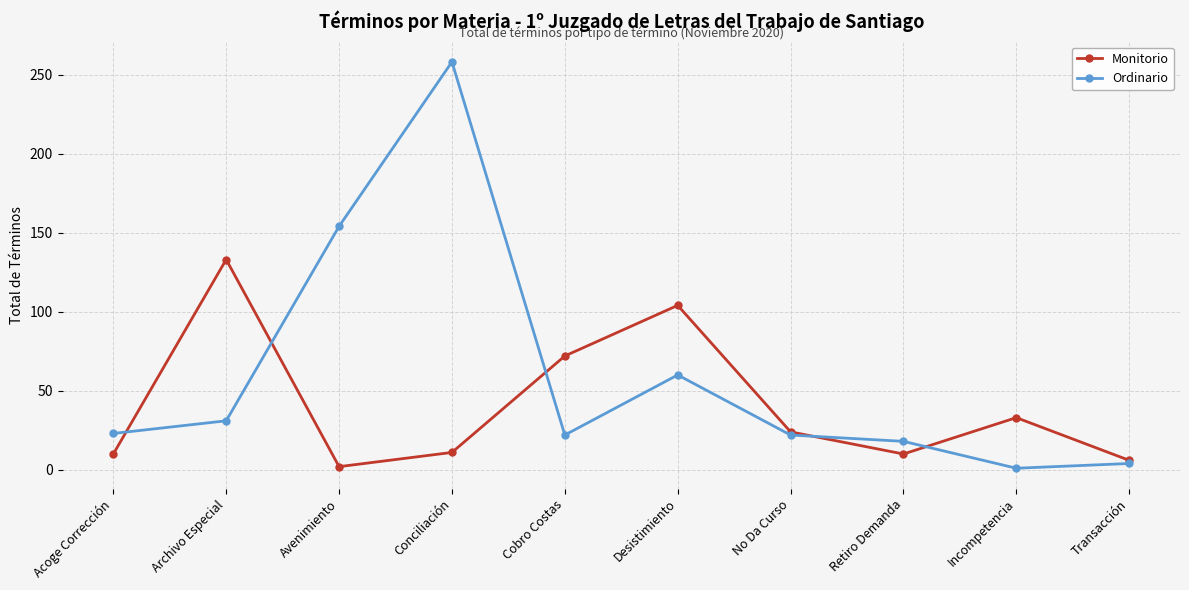

What is the difference between the Monitorio values at Incompetencia and Avenimiento?

31